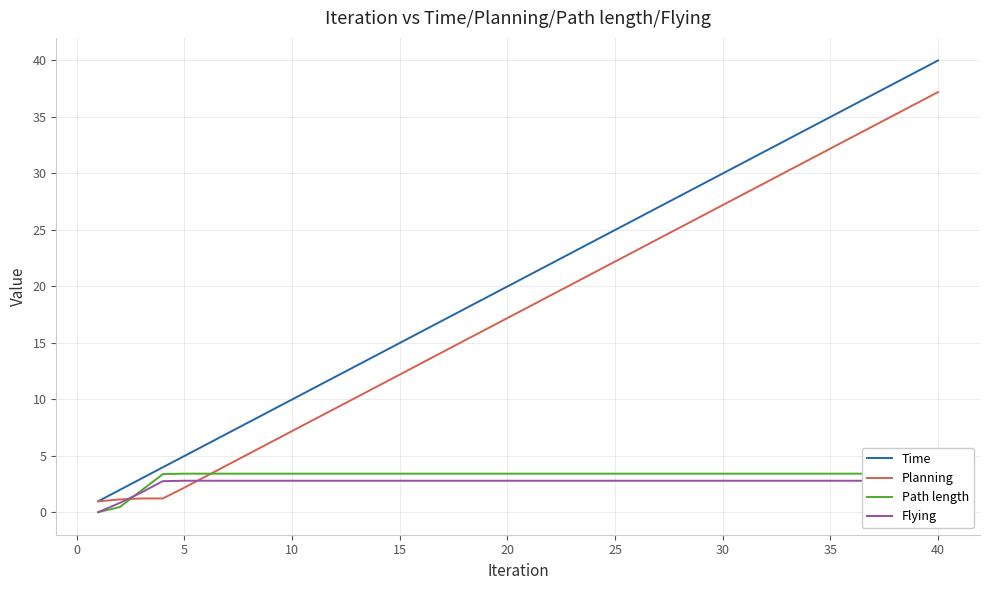

Reading right to left, what are all the values shown in this chart?

Time: 40.0	39.0	38.0	37.0	36.0	35.0	34.0	33.0	32.0	31.0	30.0	29.0	28.0	27.0	26.0	25.0	24.0	23.0	22.0	21.0	20.0	19.0	18.0	17.0	16.0	15.0	14.0	13.0	12.0	11.0	10.0	9.0	8.0	7.0	6.0	5.0	4.0	3.0	2.0	1.0
Planning: 37.2	36.2	35.2	34.2	33.2	32.2	31.2	30.2	29.2	28.2	27.2	26.2	25.2	24.2	23.2	22.2	21.2	20.2	19.2	18.2	17.2	16.2	15.2	14.2	13.2	12.2	11.2	10.2	9.2	8.2	7.2	6.2	5.2	4.2	3.2	2.2	1.2	1.2	1.1	1.0
Path length: 3.4	3.4	3.4	3.4	3.4	3.4	3.4	3.4	3.4	3.4	3.4	3.4	3.4	3.4	3.4	3.4	3.4	3.4	3.4	3.4	3.4	3.4	3.4	3.4	3.4	3.4	3.4	3.4	3.4	3.4	3.4	3.4	3.4	3.4	3.4	3.4	3.4	1.9	0.4	0.0
Flying: 2.8	2.8	2.8	2.8	2.8	2.8	2.8	2.8	2.8	2.8	2.8	2.8	2.8	2.8	2.8	2.8	2.8	2.8	2.8	2.8	2.8	2.8	2.8	2.8	2.8	2.8	2.8	2.8	2.8	2.8	2.8	2.8	2.8	2.8	2.8	2.8	2.7	1.7	0.8	0.0